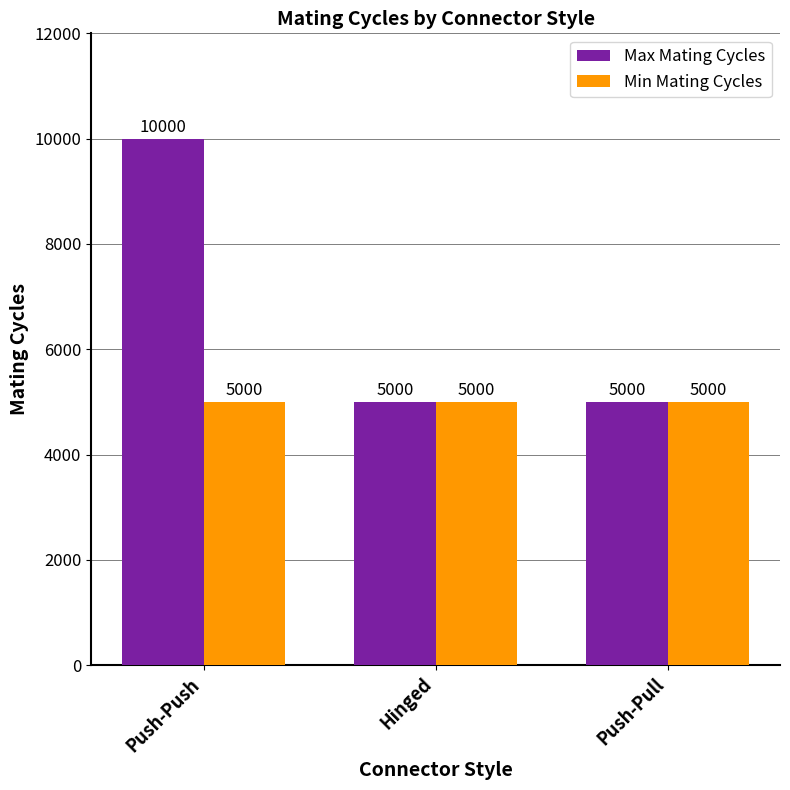

Reading left to right, what are all the values shown in this chart?

Max Mating Cycles: 10000	5000	5000
Min Mating Cycles: 5000	5000	5000